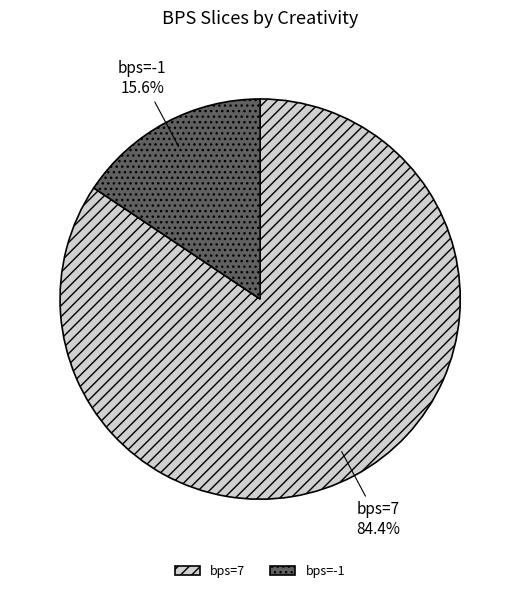

Rank the categories by value from lowest to highest.

bps=-1, bps=7